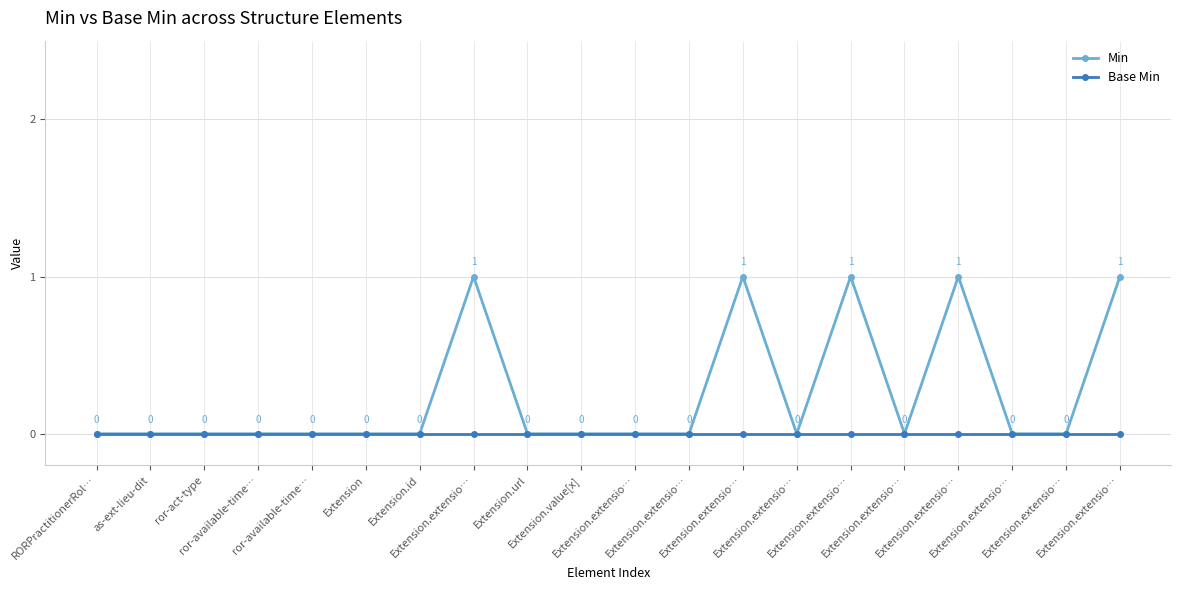

Reading left to right, extract all data points from this chart.

Min: 0	0	0	0	0	0	0	1	0	0	0	0	1	0	1	0	1	0	0	1
Base Min: 0	0	0	0	0	0	0	0	0	0	0	0	0	0	0	0	0	0	0	0